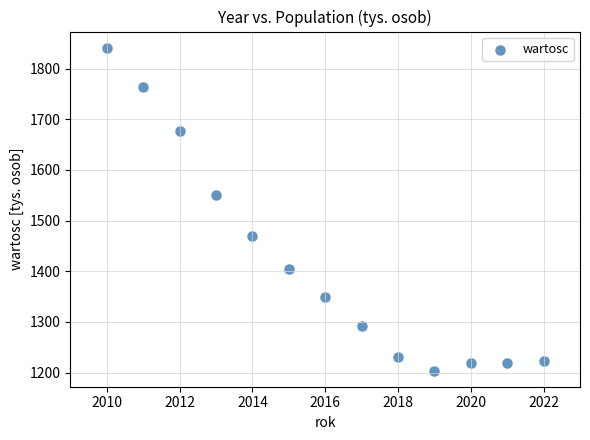

What Y value in the scatter plot is closest to 1522?

1549.9